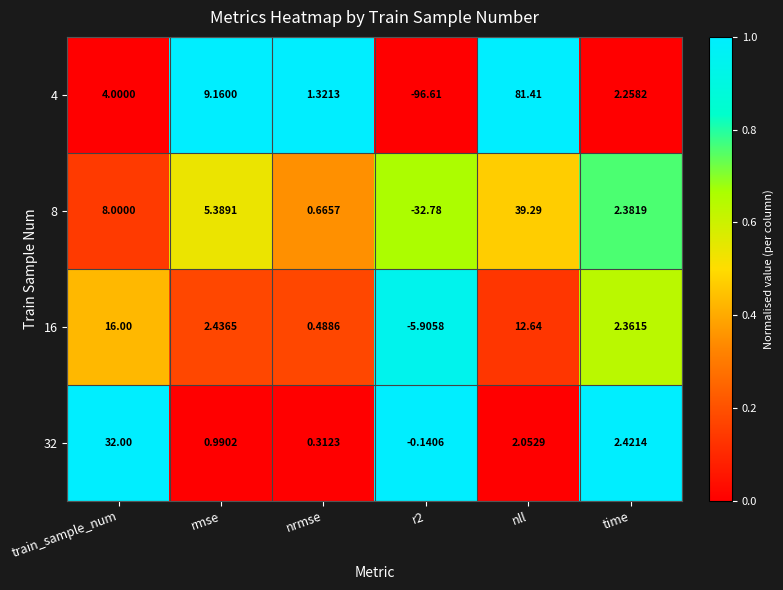

At which label does 4 reach its peak?

nll